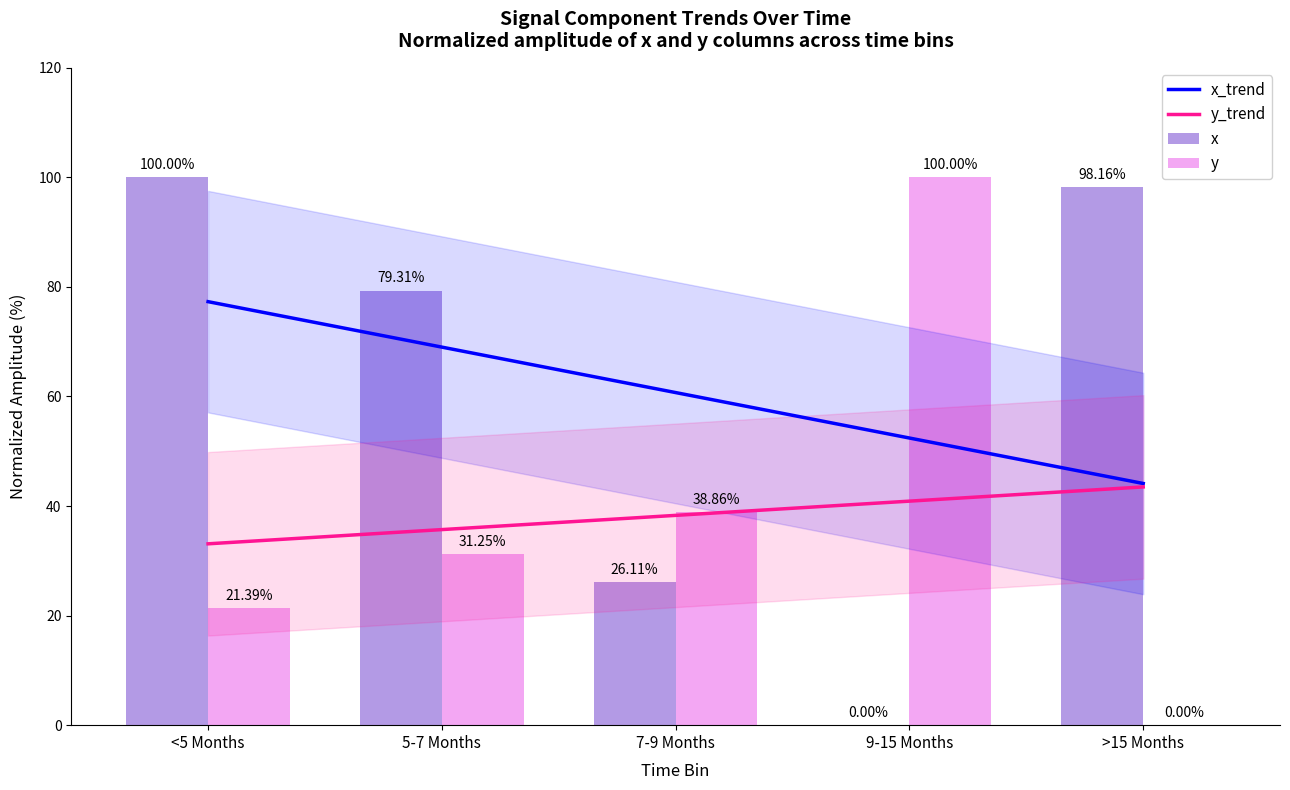

What are all the series names shown in the legend?

x_trend, y_trend, x, y